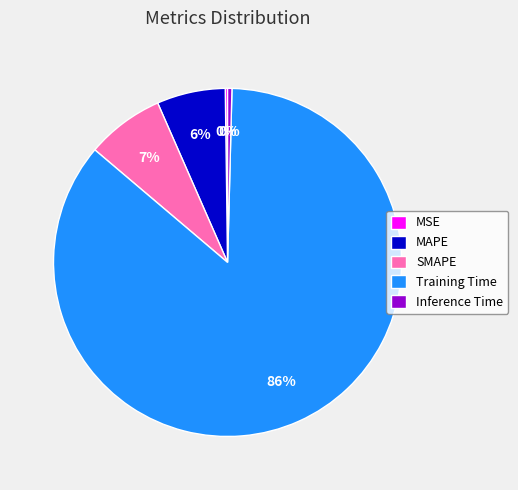

To the nearest percent, what percentage of the pie is SMAPE?

7%